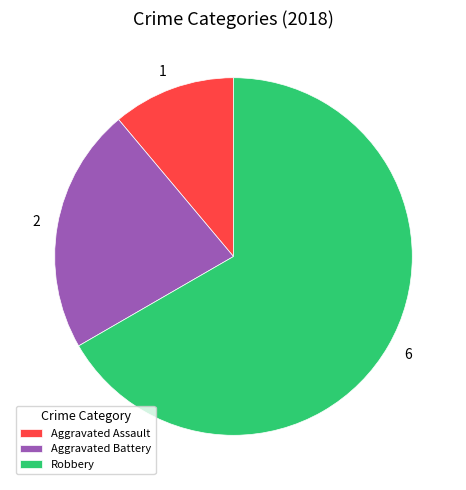

Which category has the smallest portion of the pie?

Aggravated Assault